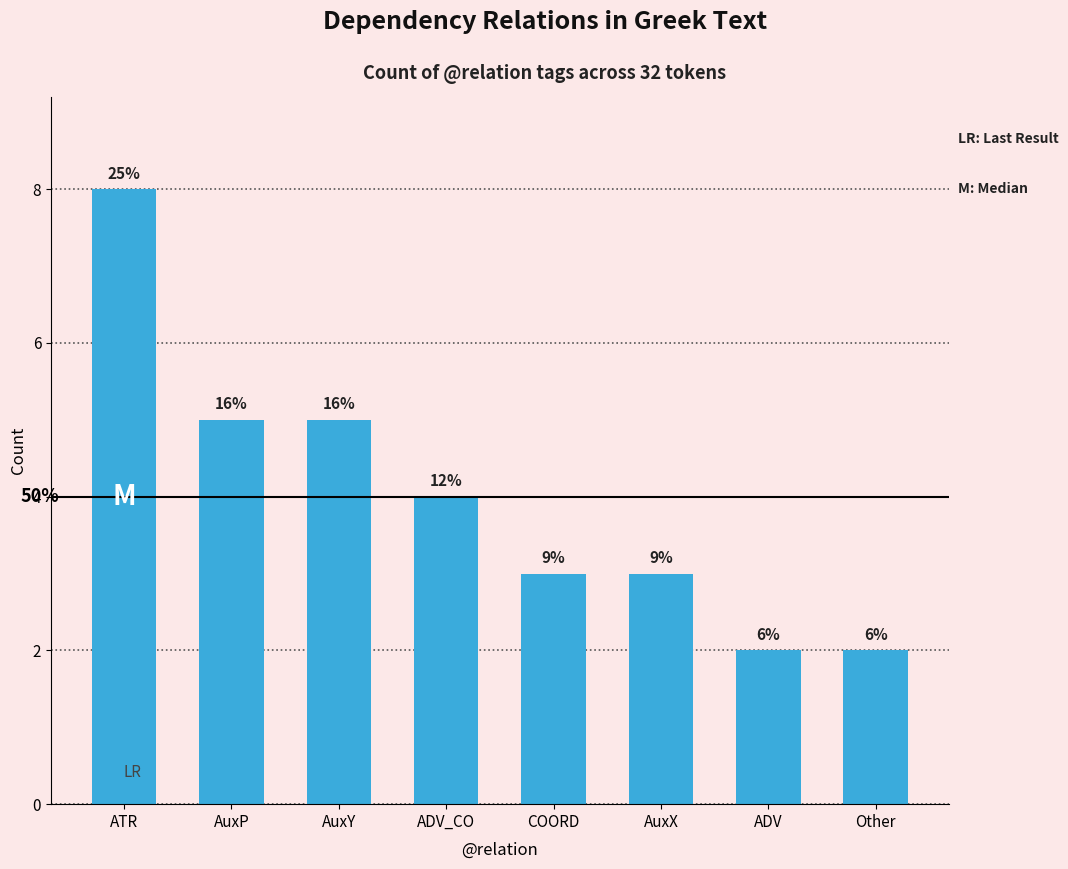

The chart shows a value of 3 at ATR. True or false?

False